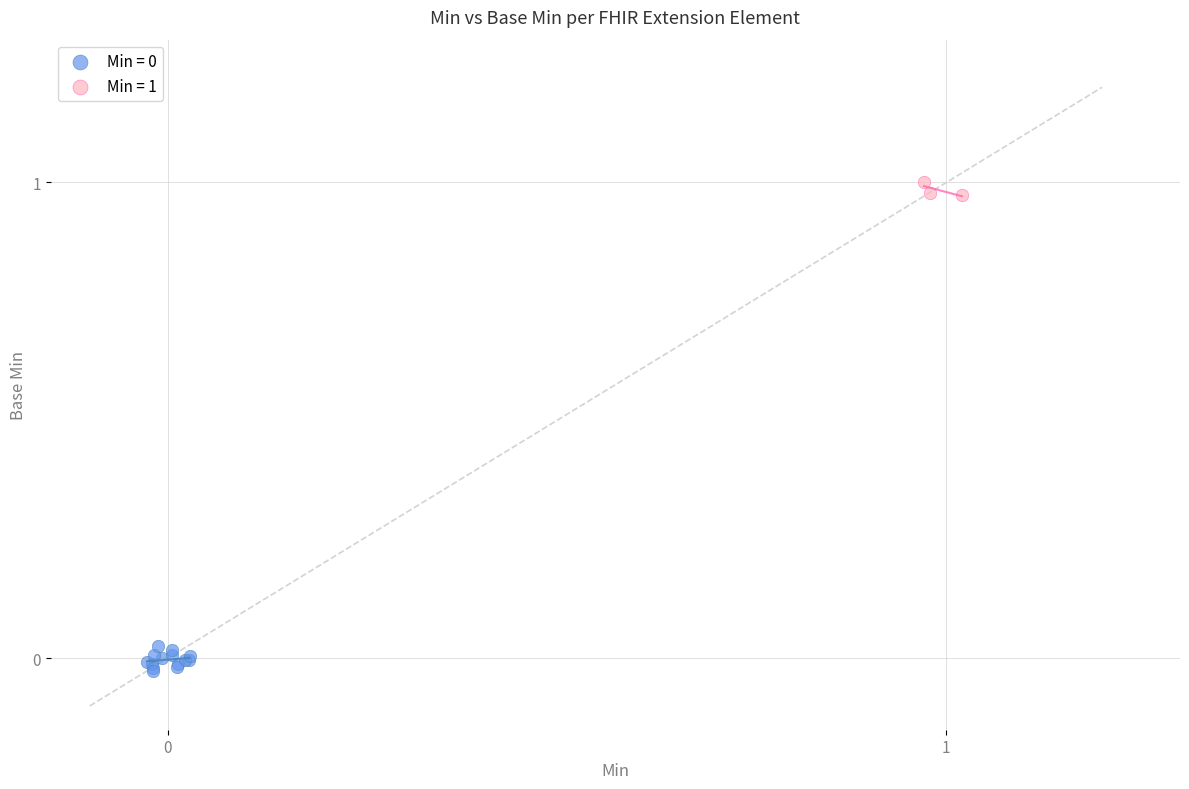

Which series contains the highest Y value?

Min = 1